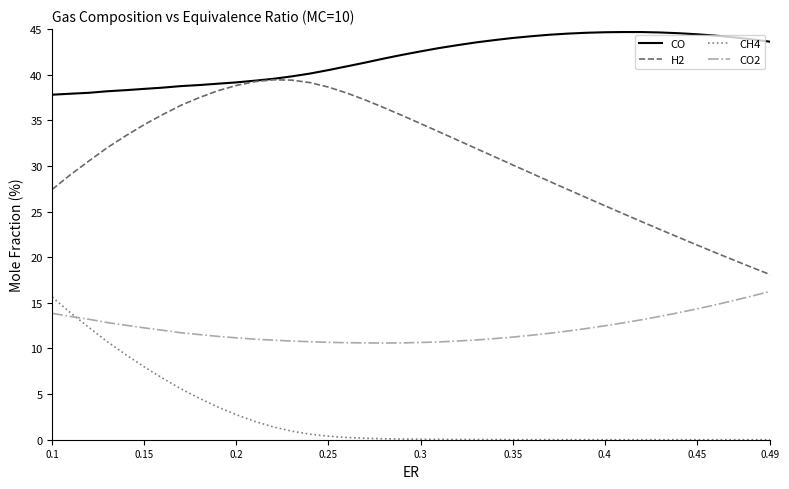

What is the maximum value for CO?

44.7